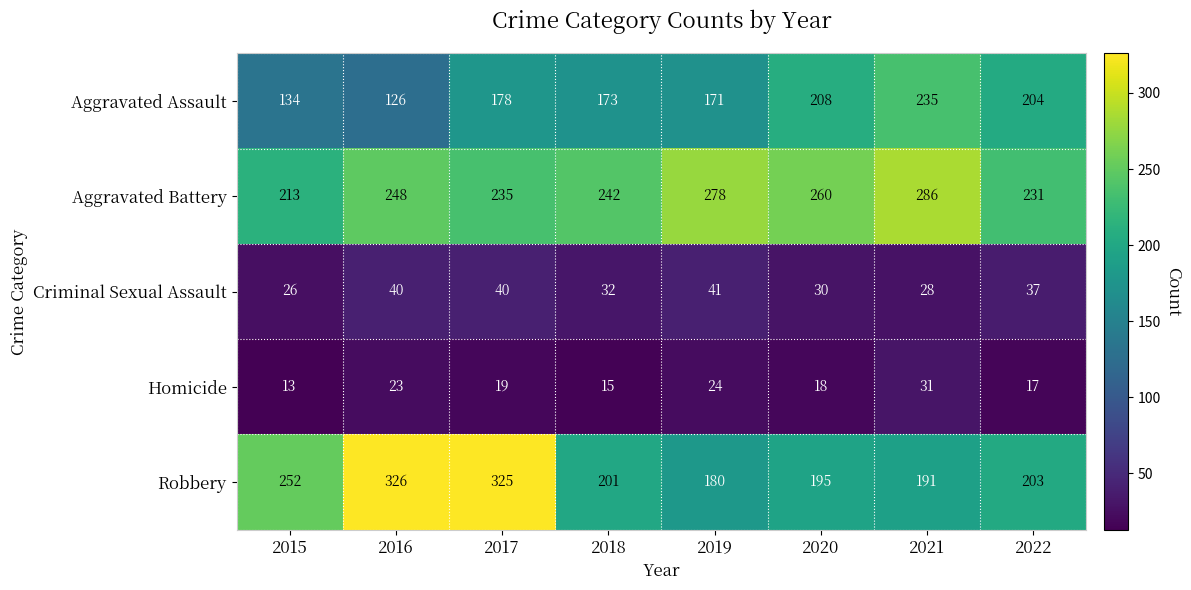

Which series changed the most between 2019 and 2022?

Aggravated Battery